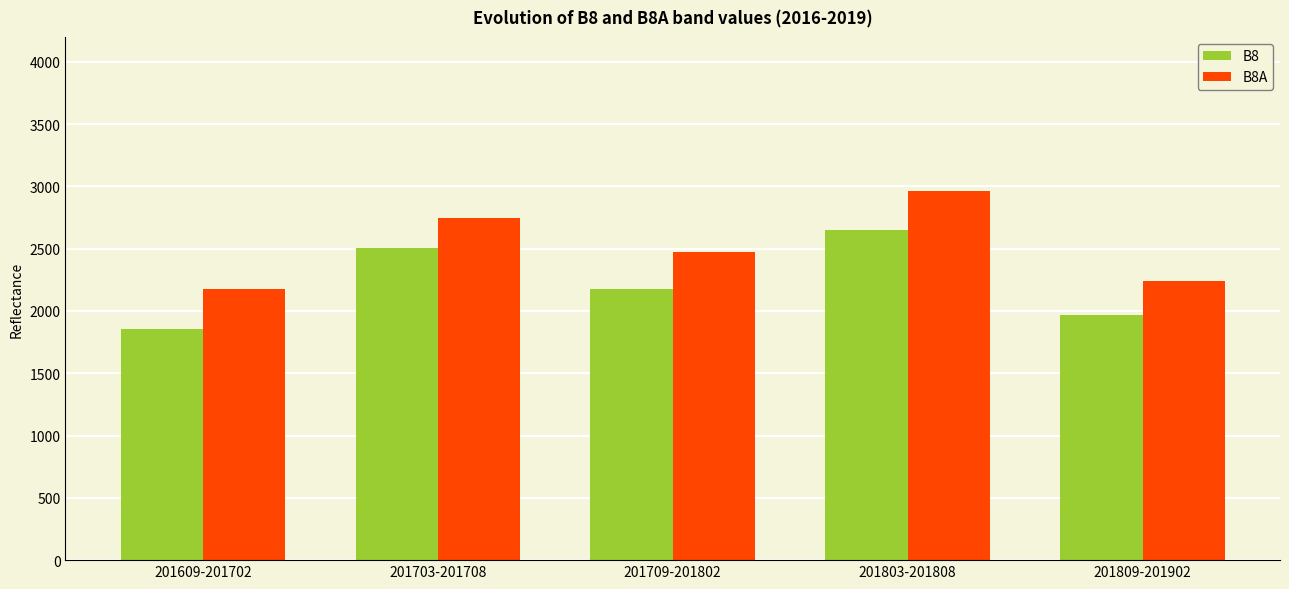

Between 201709-201802 and 201803-201808, which series saw the biggest shift?

B8A